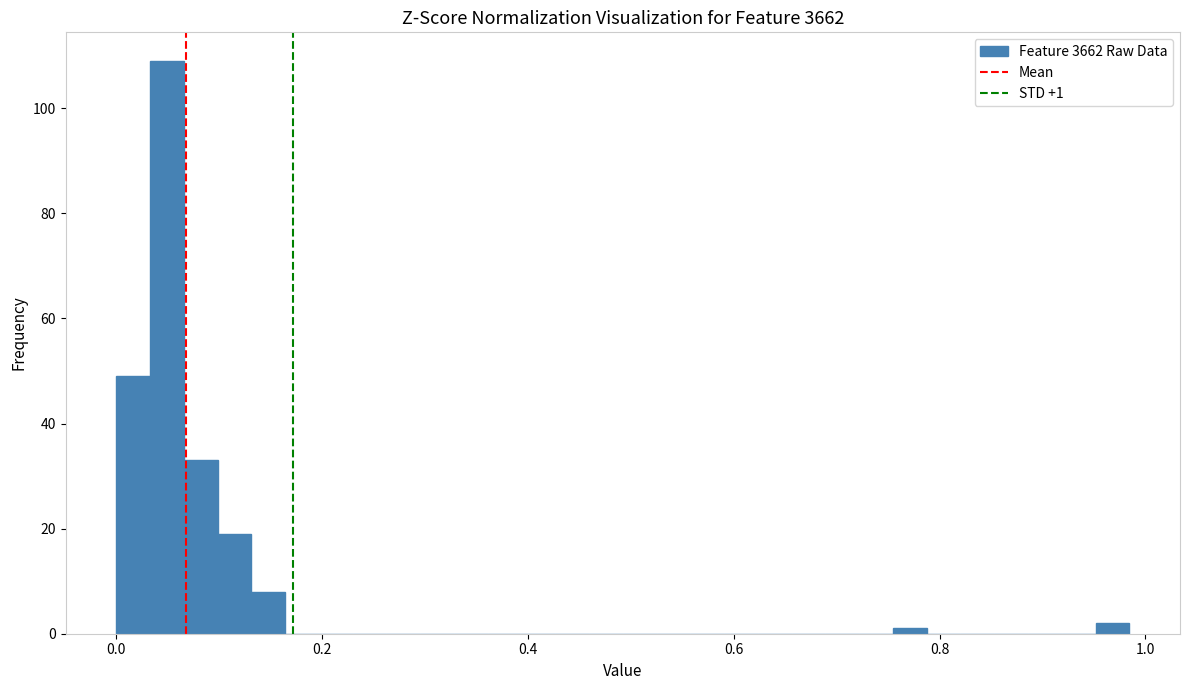

Around what value on the x-axis is the tallest bar? Give the approximate position of its centre, as read against the axis.

0.04